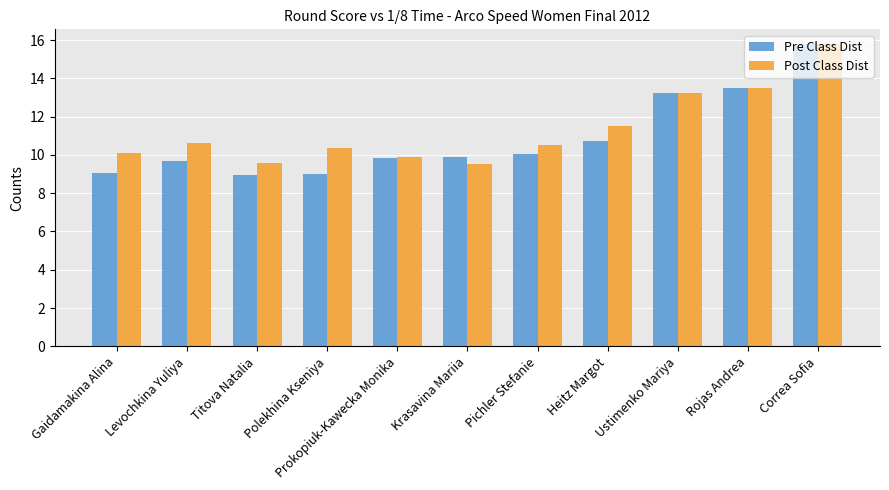

Are the bars horizontal?

No